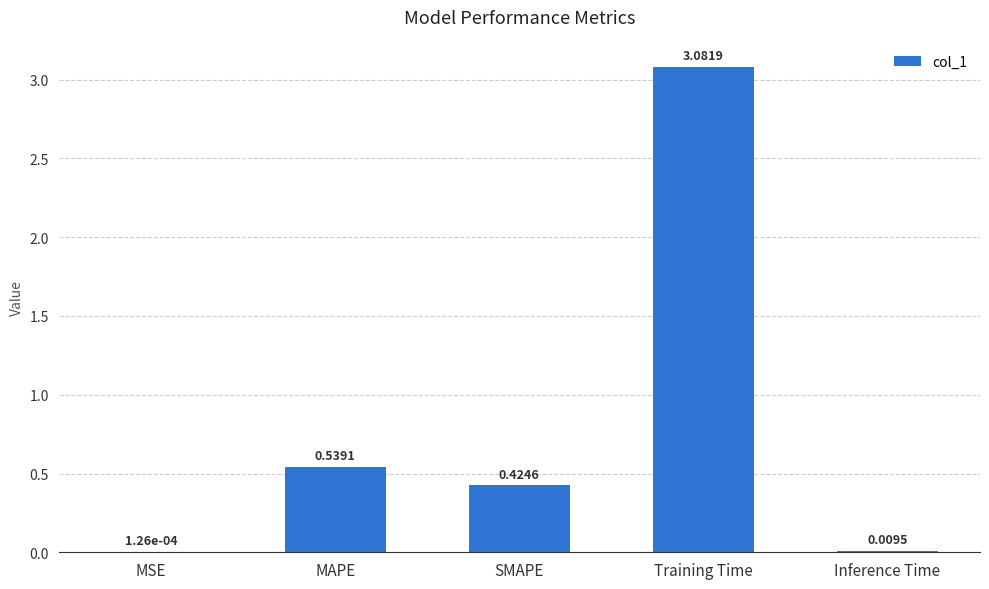

What is the change in value from MAPE to Inference Time?

-0.5